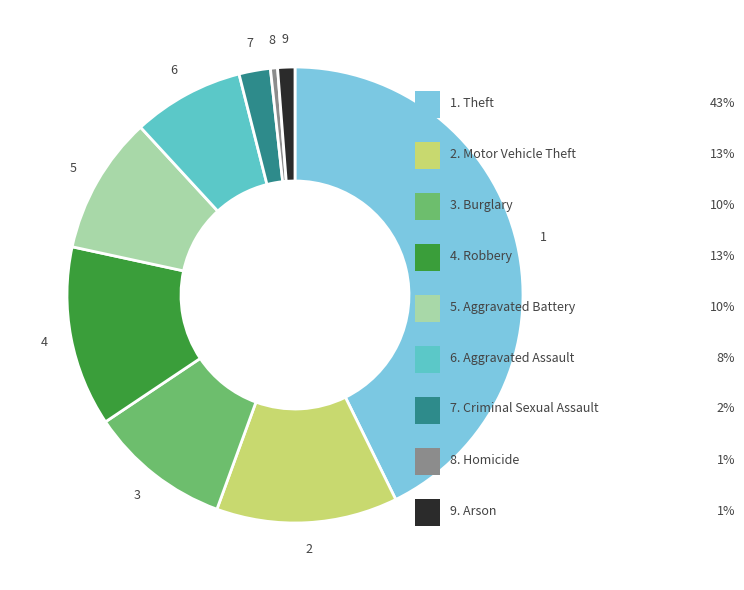

Count the number of slices in the pie.

9